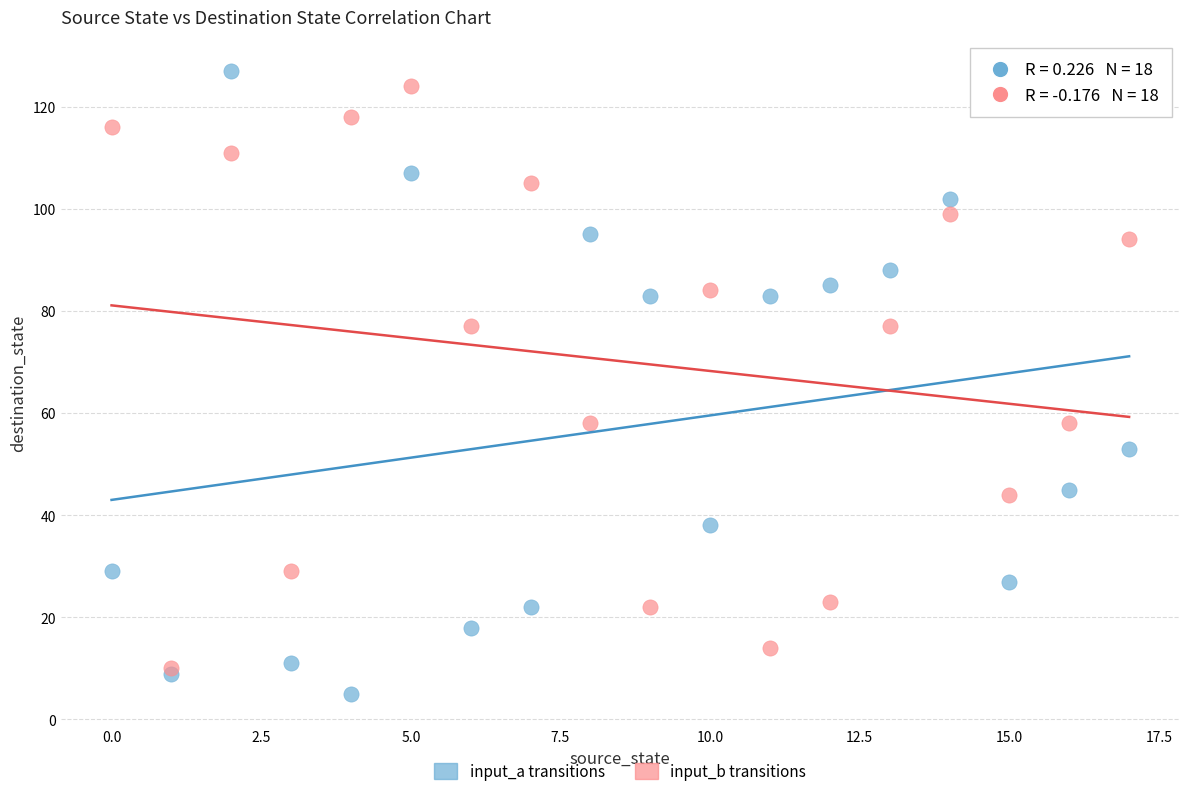

What are all the series names shown in the legend?

input_a transitions, input_b transitions